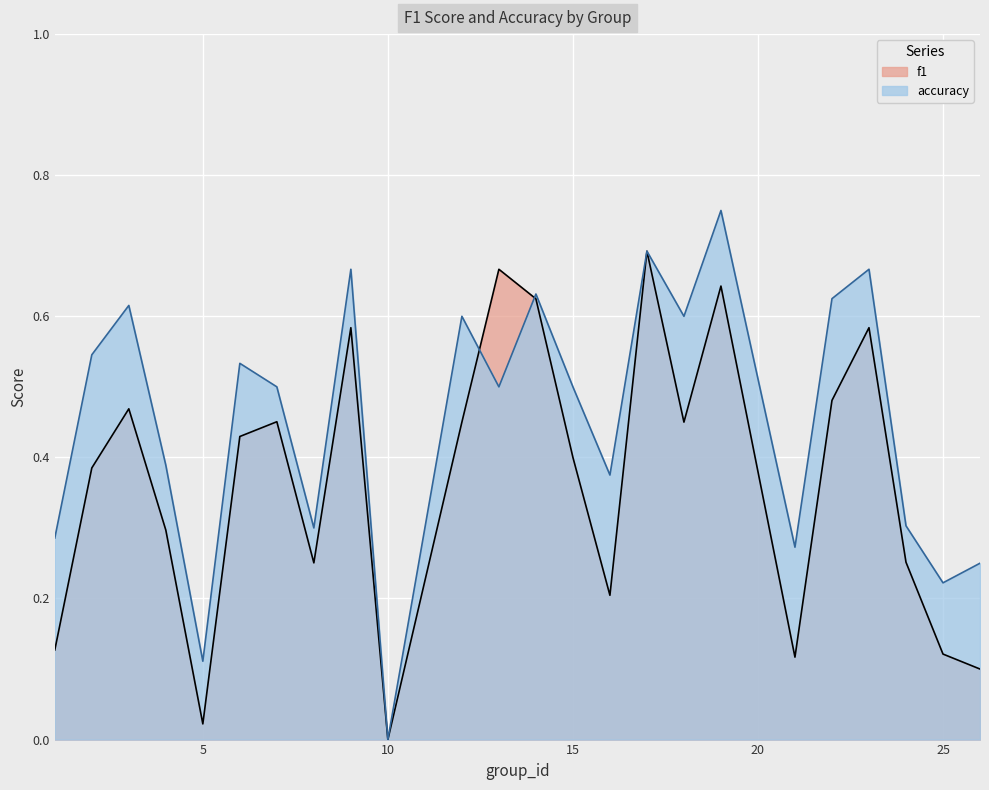

How many series are shown in this chart?

2